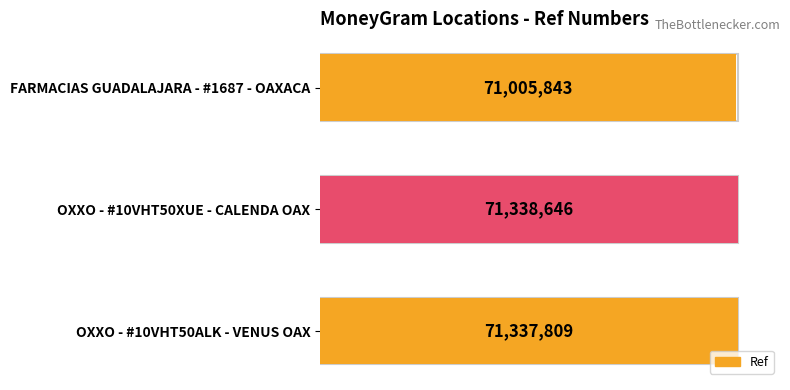

How many bars are there in total?

3